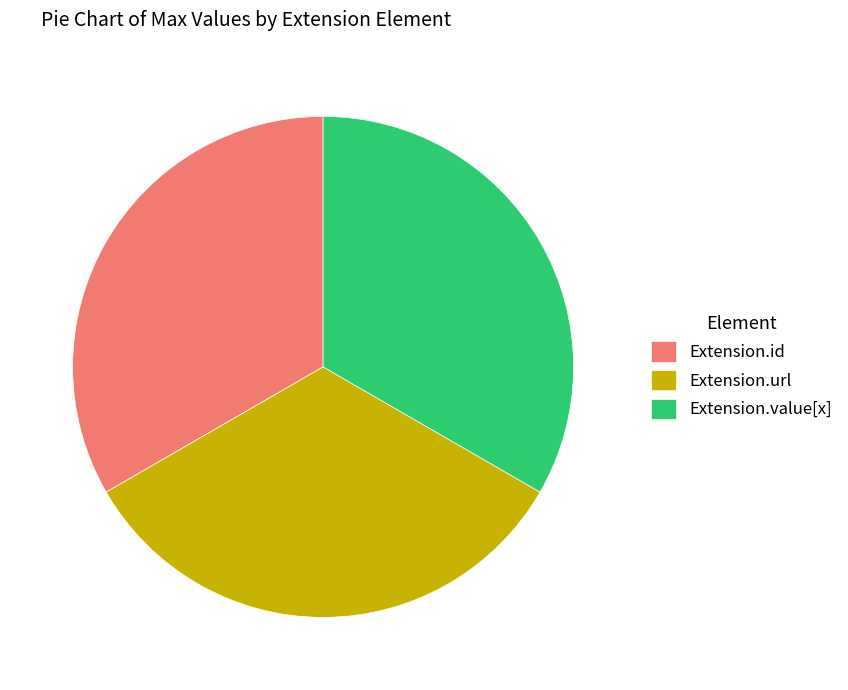

Is there any slice that represents more than half of the pie?

No